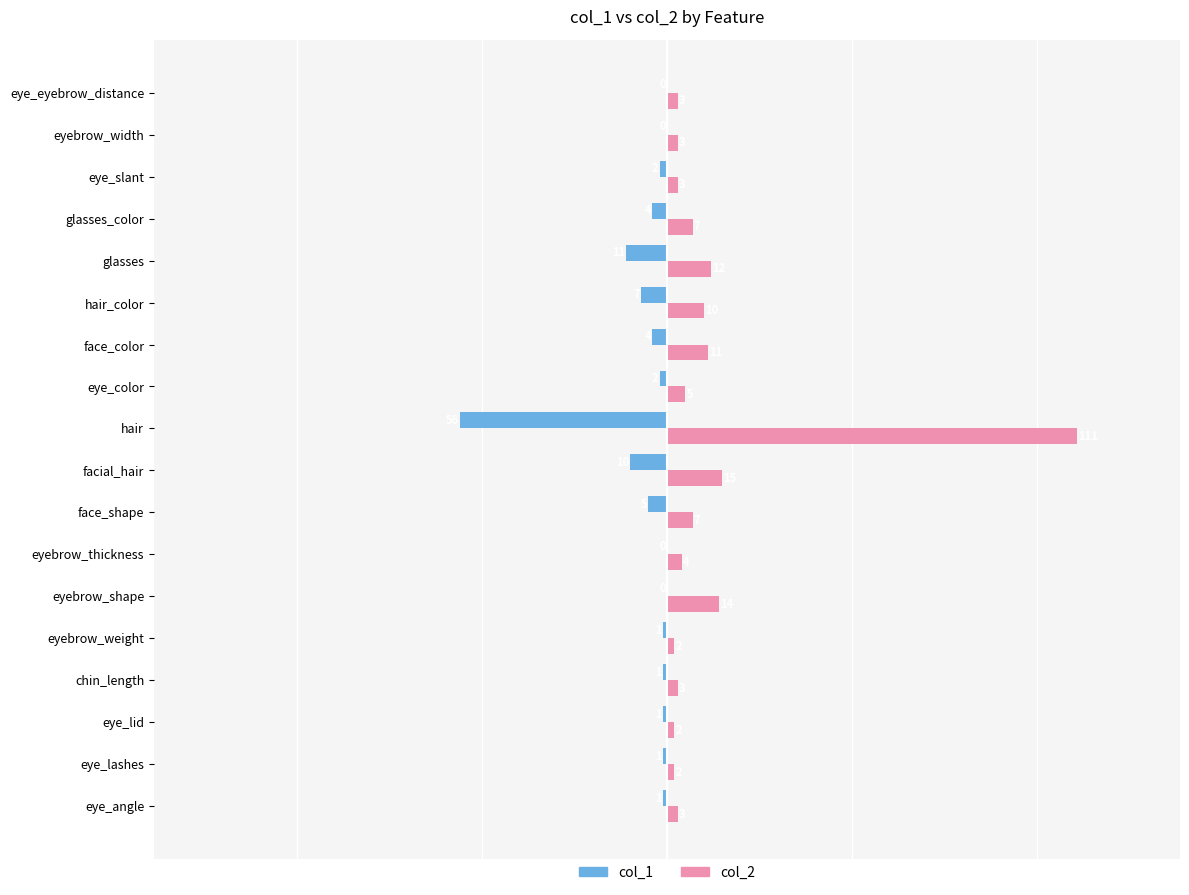

At which category does the chart reach its peak across all series?

hair